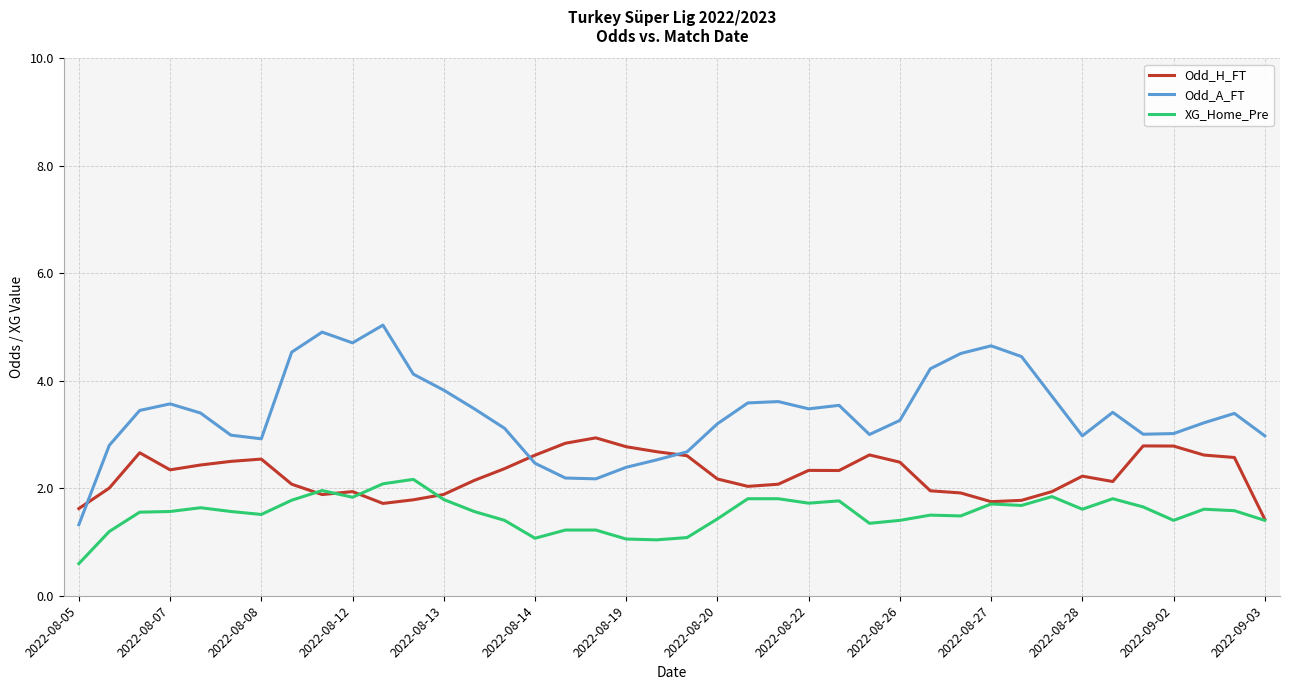

True or false: XG_Home_Pre has more than 2 points higher than both neighbors.

True